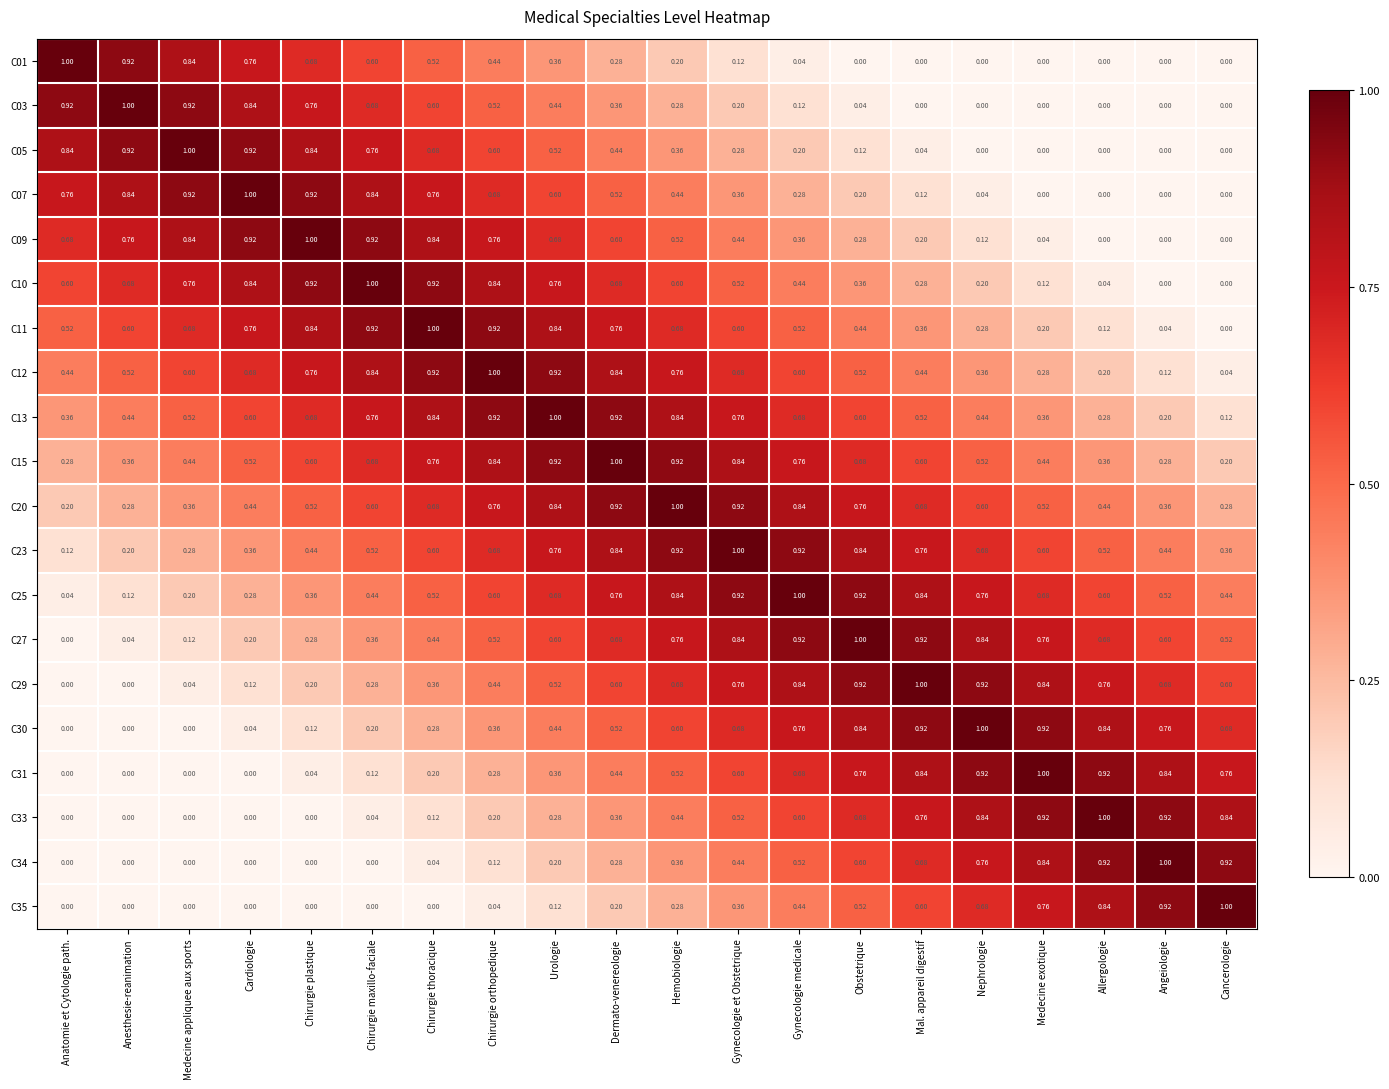

How many data points does each series have?

20